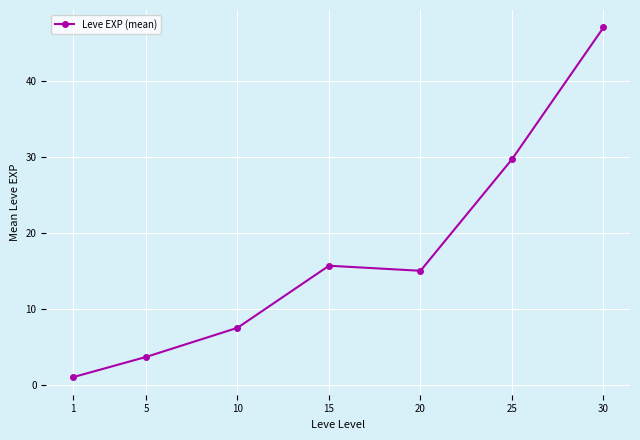

How many data points are less than 15?

3